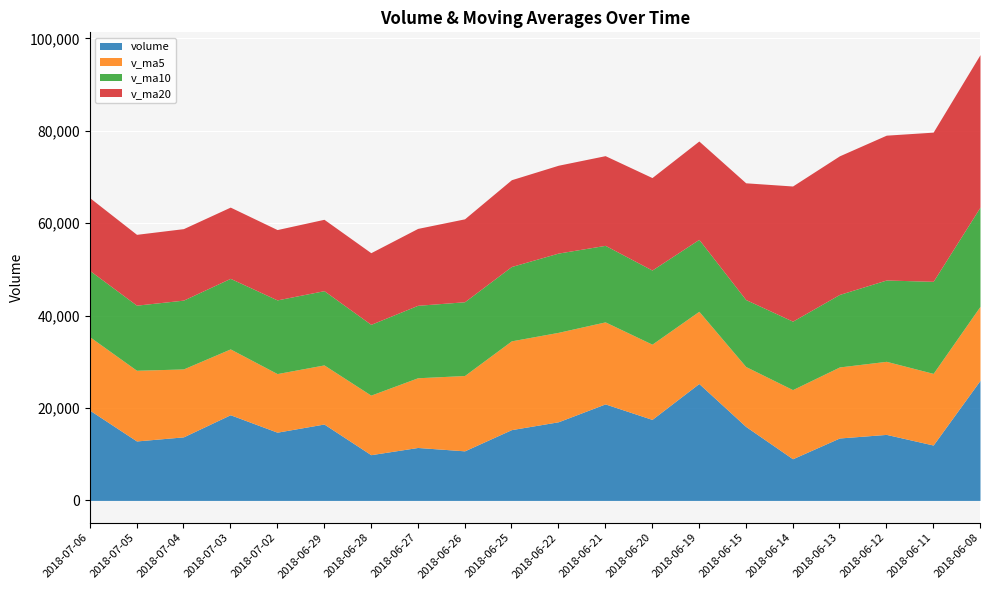

True or false: v_ma10 and v_ma5 intersect in this chart.

True